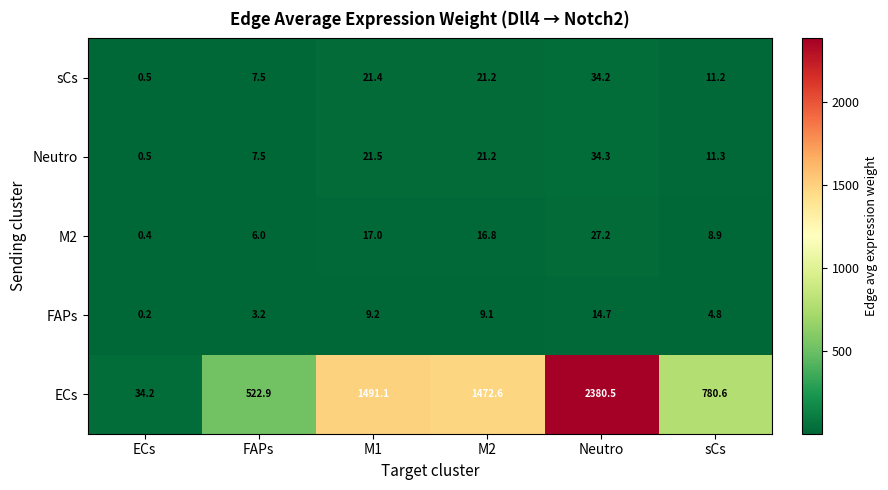

Which series has the widest spread of values?

ECs